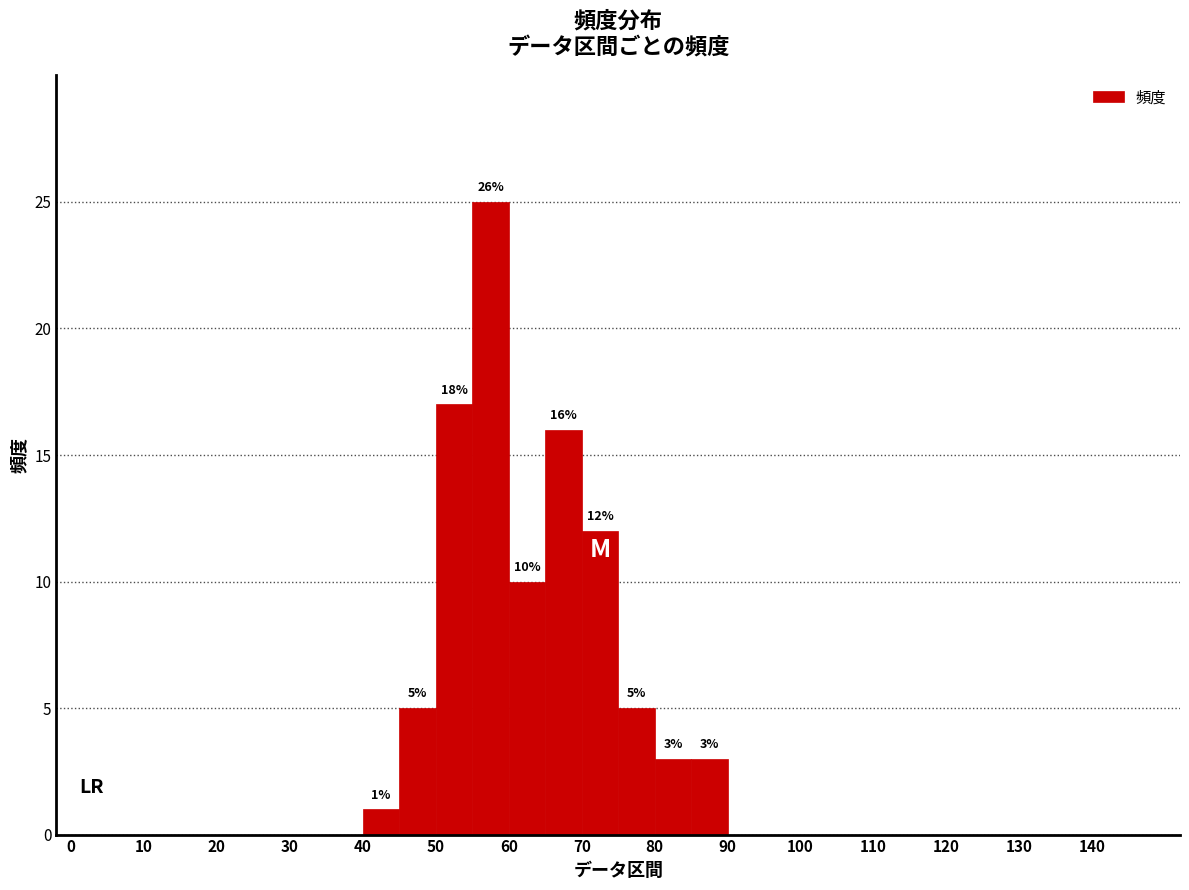

Over which range of the x-axis is the bar tallest?

55 to 60